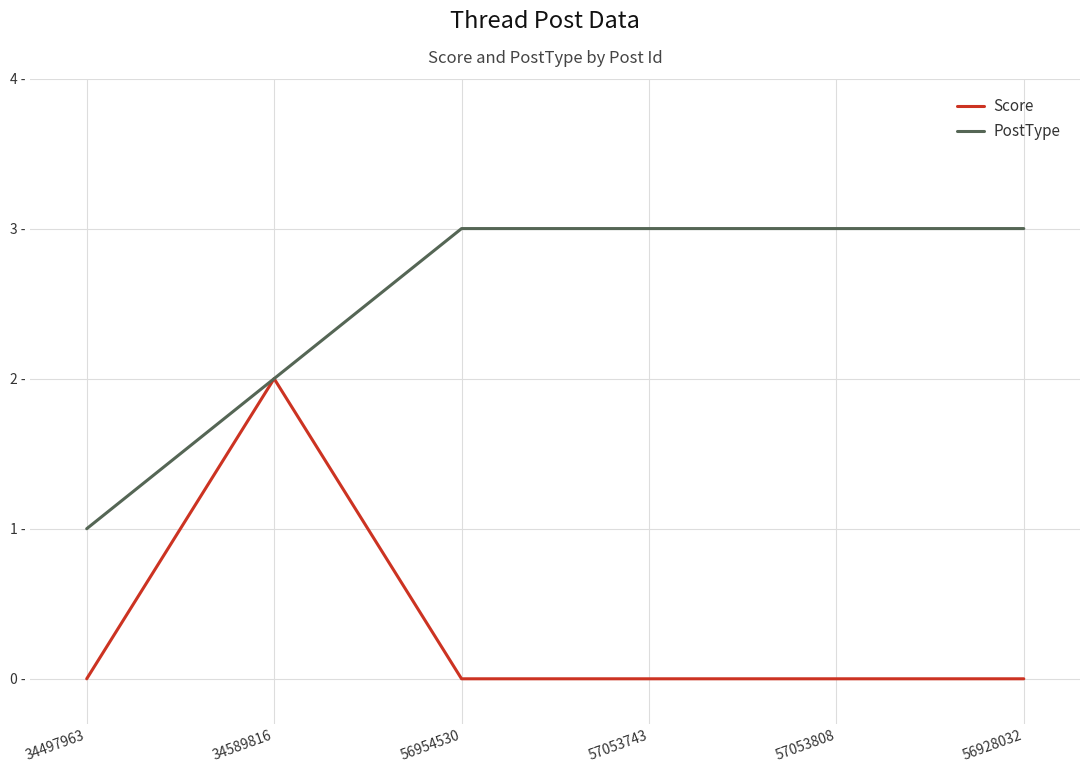

Rank the series at 57053743 from highest to lowest value.

PostType, Score